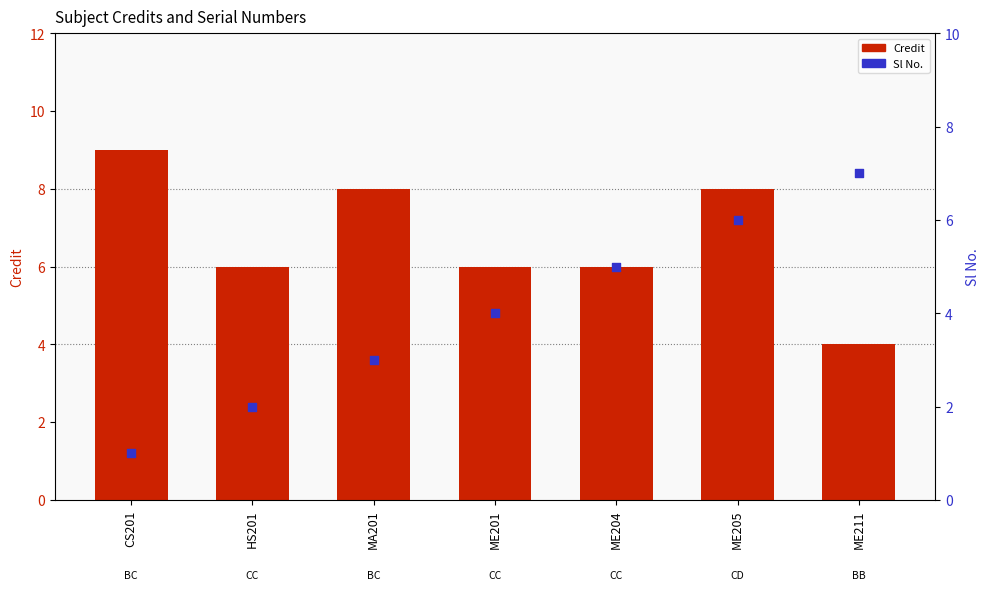

Which series has the widest spread of Y values?

Sl No.